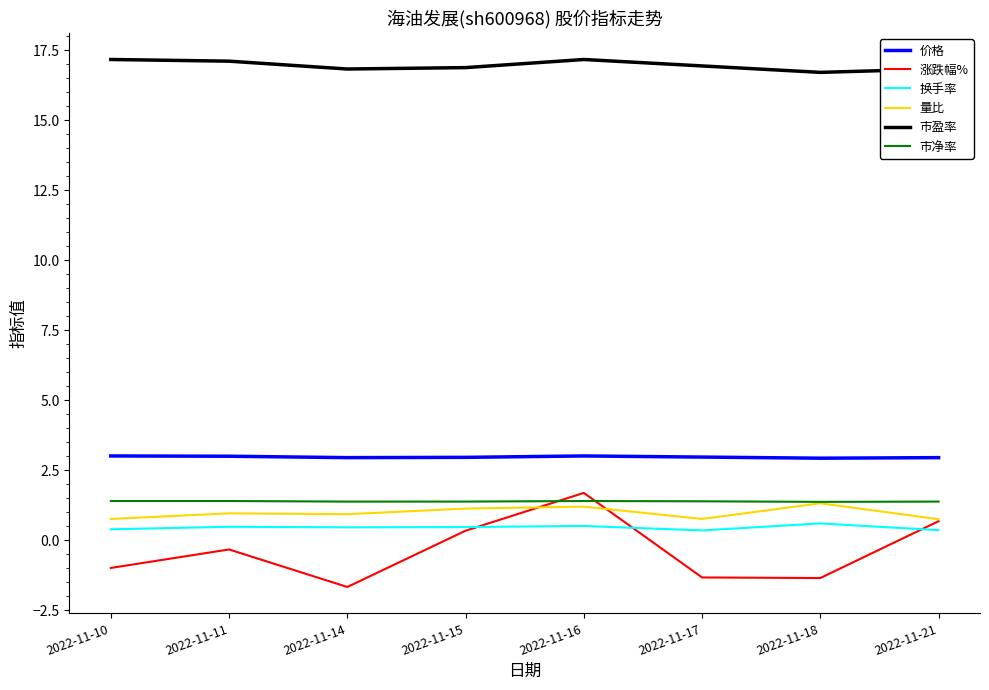

The value of 涨跌幅% at 2022-11-21 is 0.7. True or false?

True